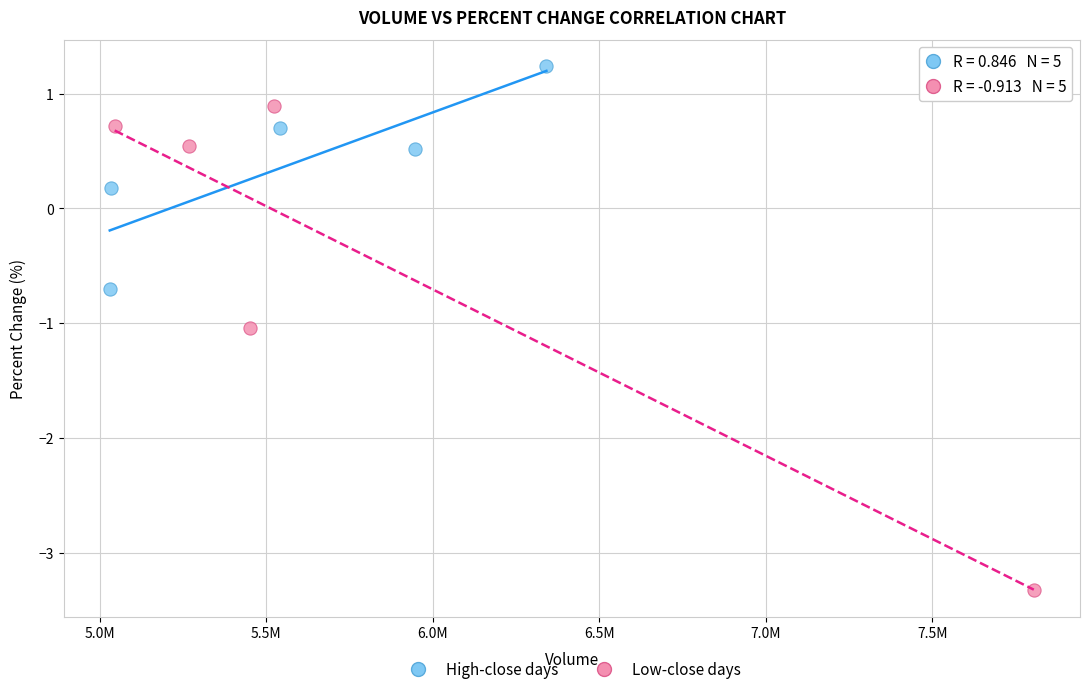

Which series has the largest Y range (max minus min)?

Low-close days